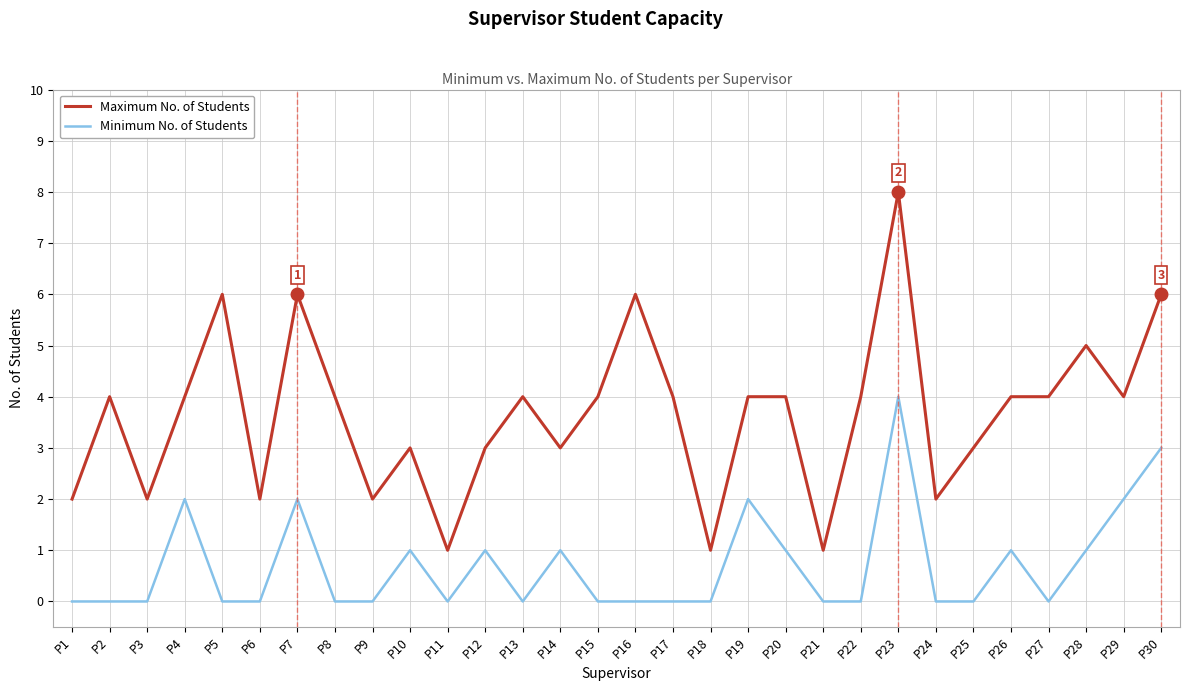

Between P15 and P25, which series saw the biggest shift?

Maximum No. of Students